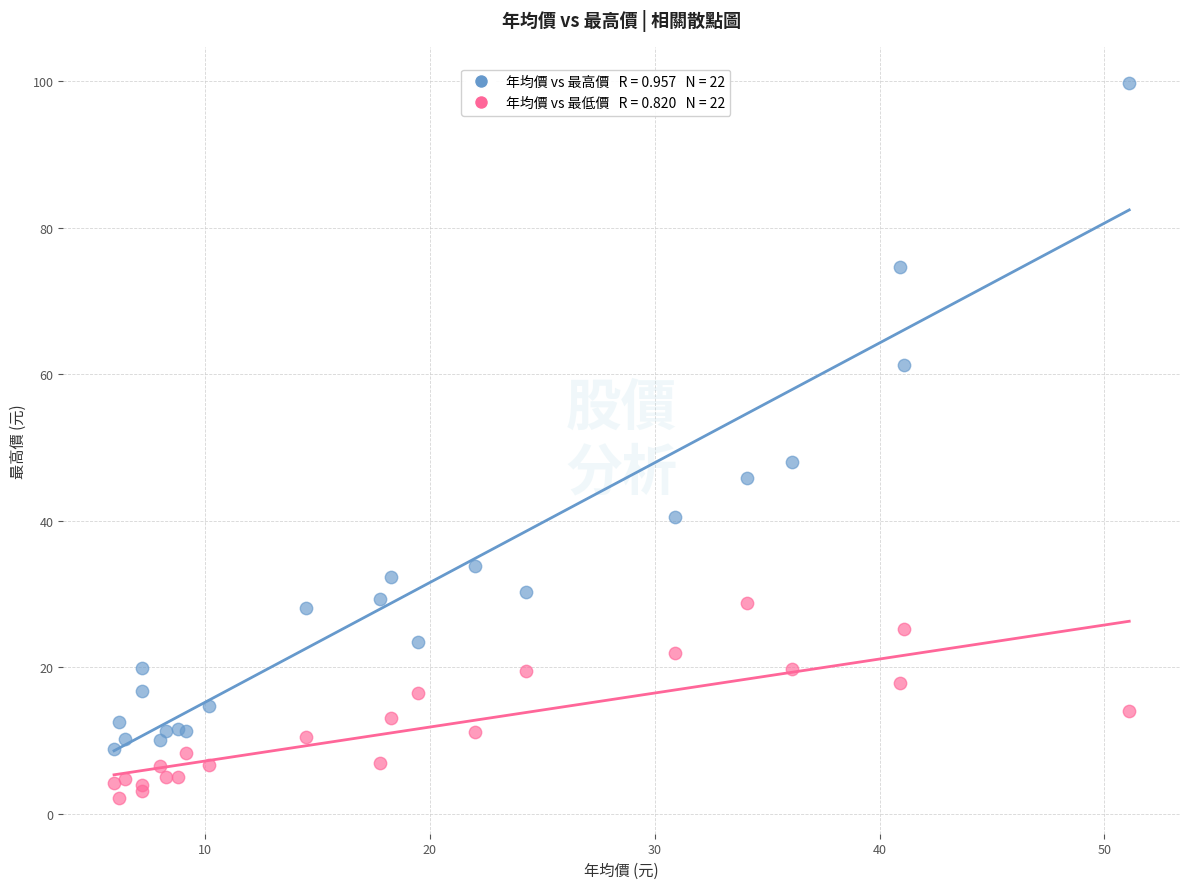

Across all series, what Y value is closest to 51?

48.1